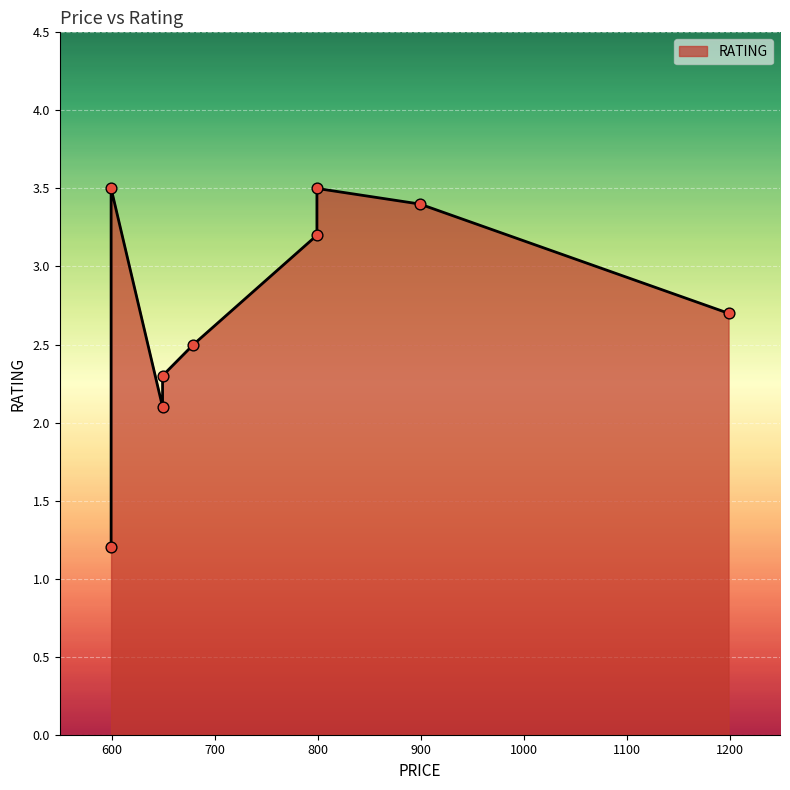

What is the ratio of the value at 899 to the value at 599?

1.0